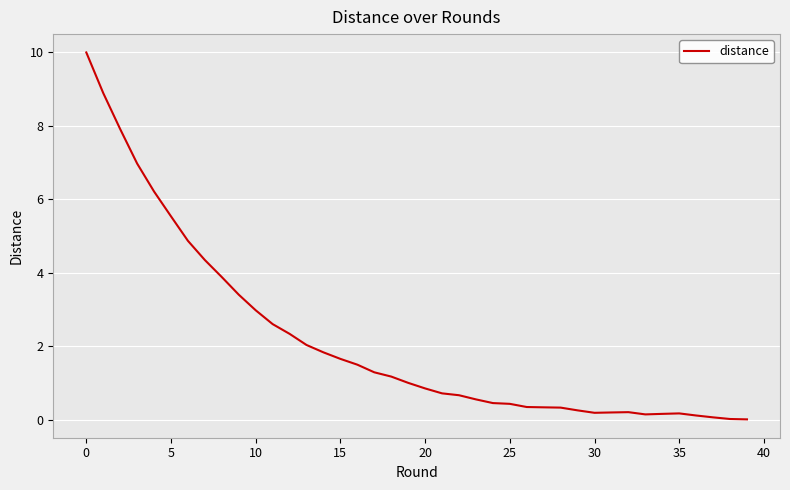

What is the greatest value displayed?

10.0